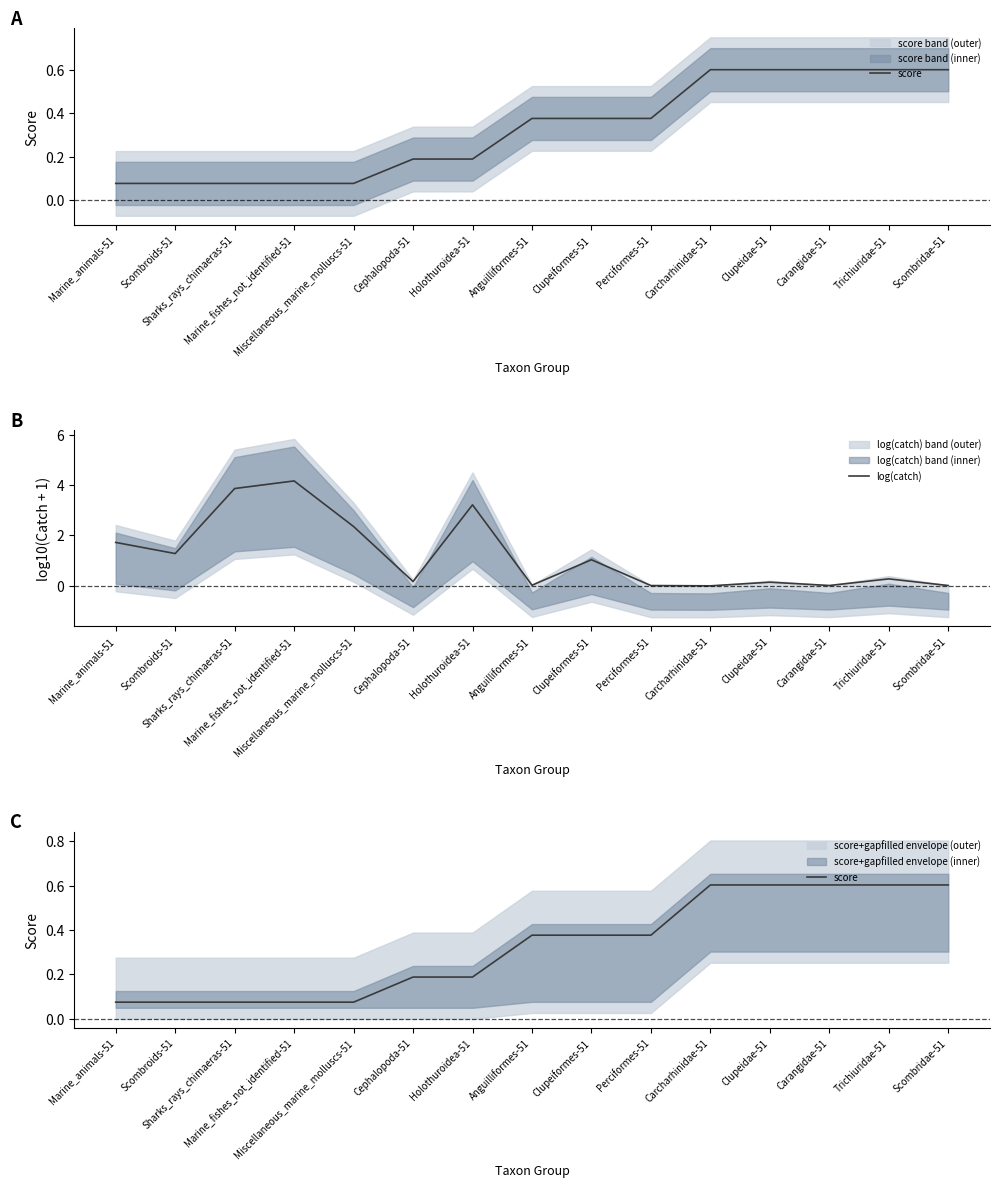

True or false: score has more than 1 interior local peaks.

False